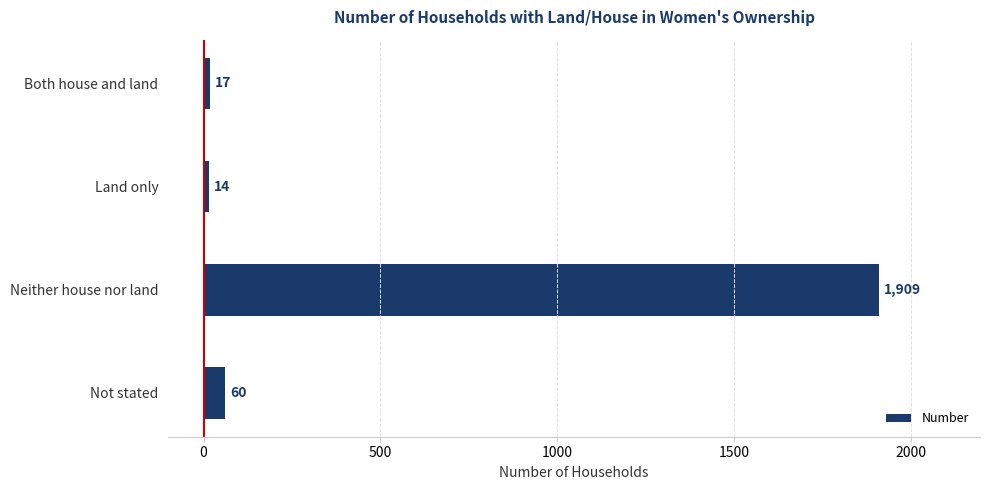

Count the number of data series in this chart.

1